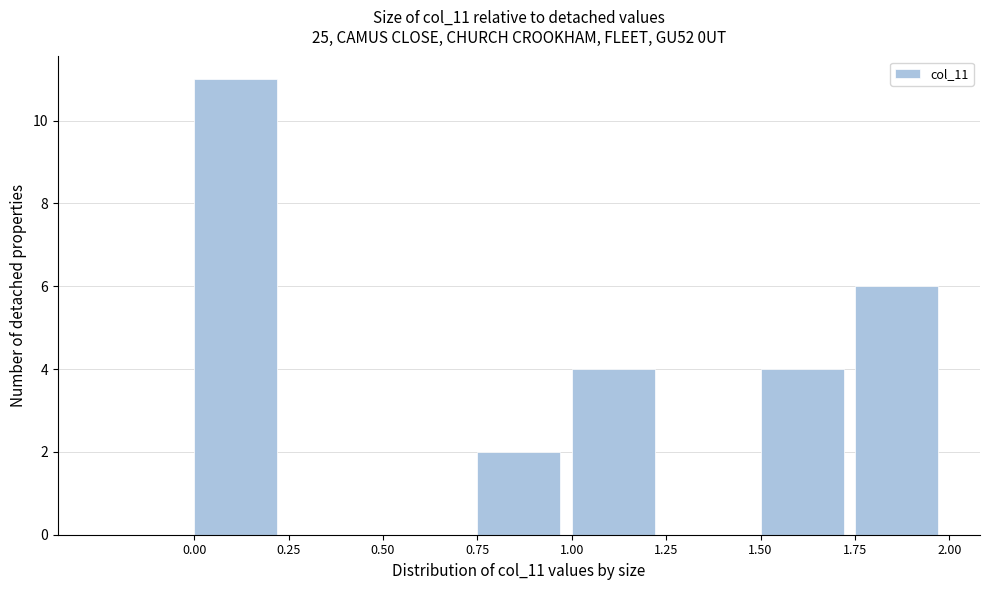

Reading left to right, list every bar in this chart as the range it spans on the x-axis followed by its height. The values are not printed on the chart, so give them approximately, as read against the axis.

-0.25 to 0.00: 0
0.00 to 0.25: 11
0.25 to 0.50: 0
0.50 to 0.75: 0
0.75 to 1.00: 2
1.00 to 1.25: 4
1.25 to 1.50: 0
1.50 to 1.75: 4
1.75 to 2.00: 6